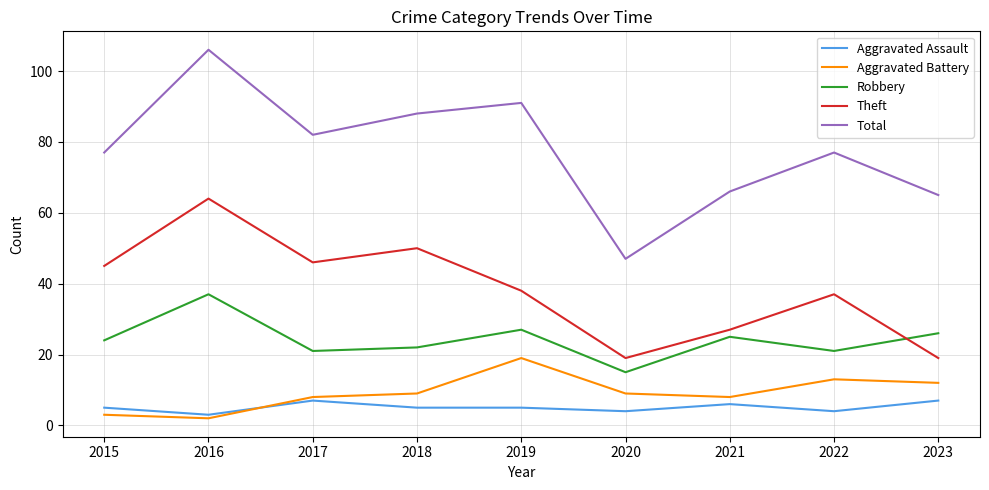

What is the difference between the highest and lowest values at 2017?

75